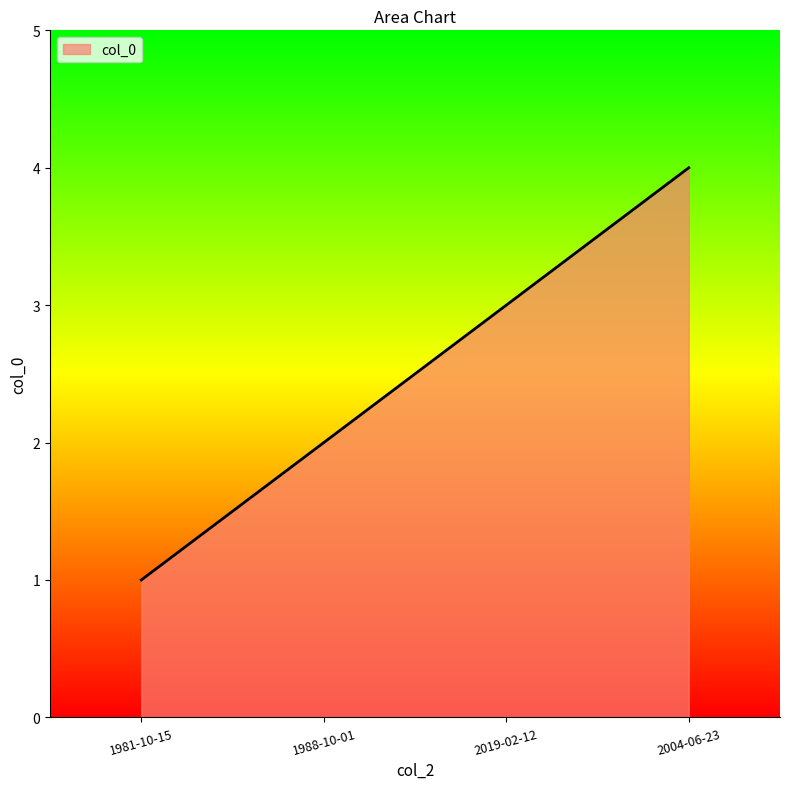

Does the chart have visible grid lines?

No